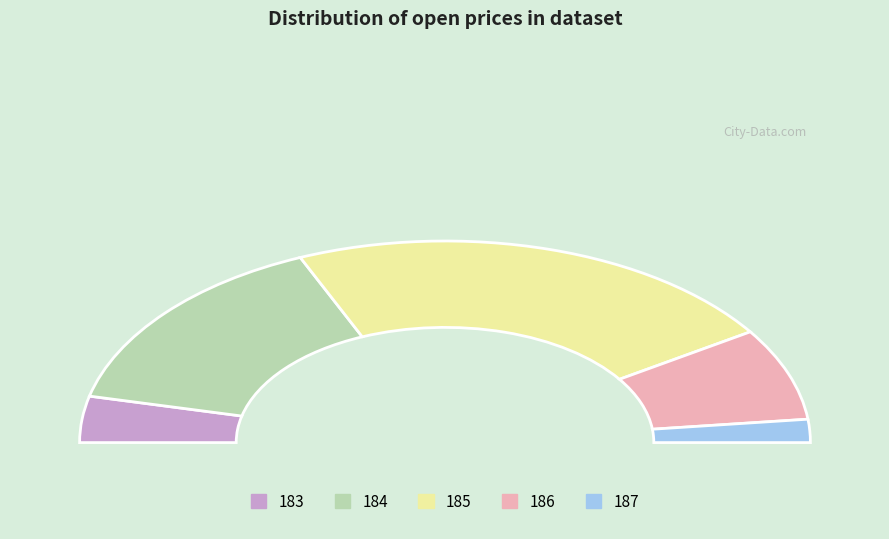

True or false: 185 accounts for 25% of the total.

False